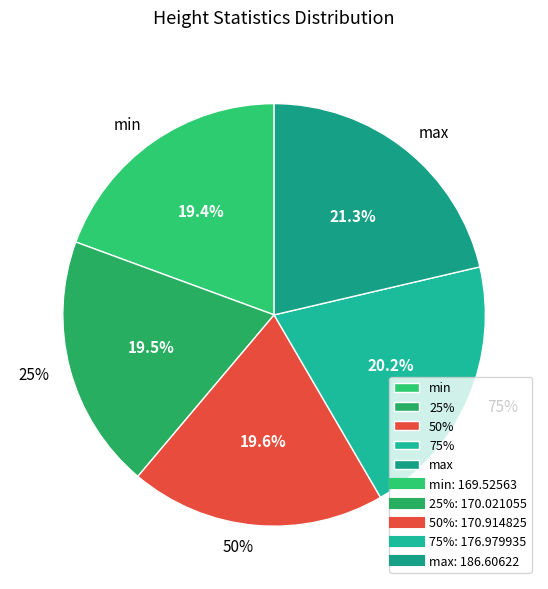

True or false: 75% accounts for 20% of the total.

True